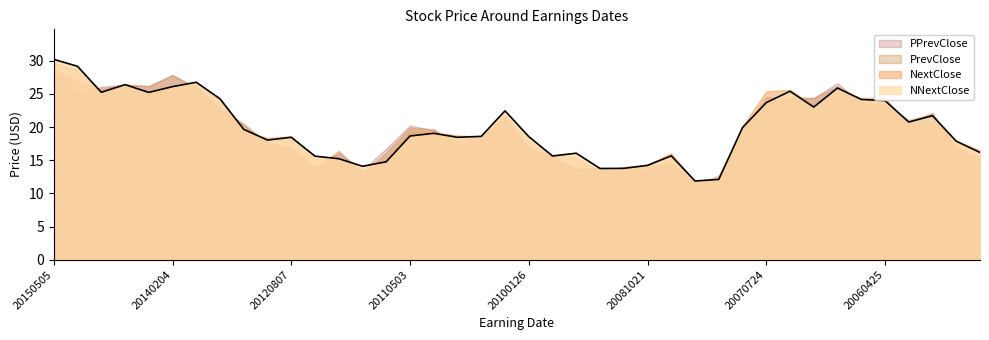

What is the difference between the NextClose values at 20060124 and 20051025?

0.9